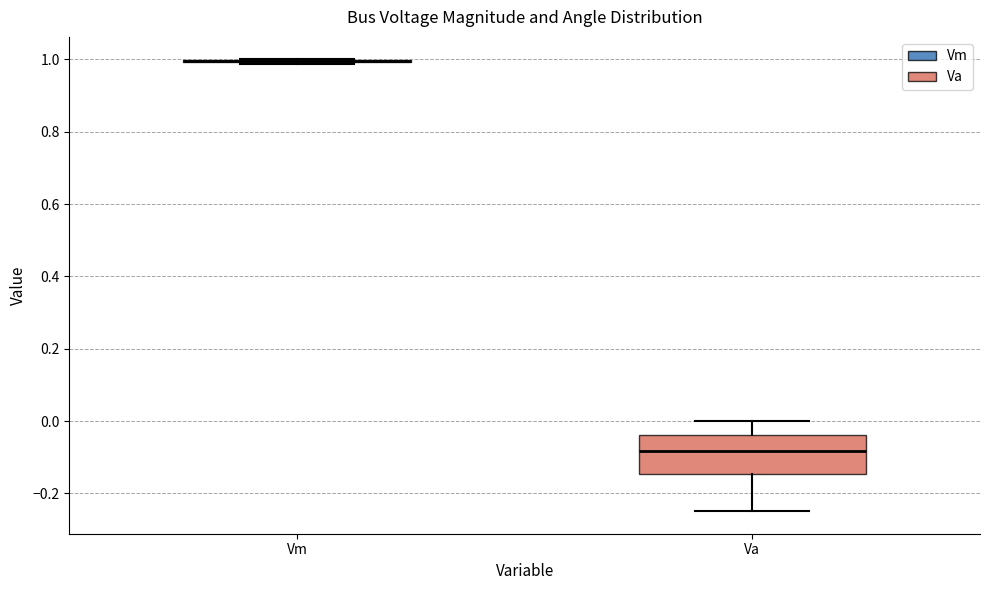

Comparing the boxes themselves (not the whiskers), which one is the tallest?

Va